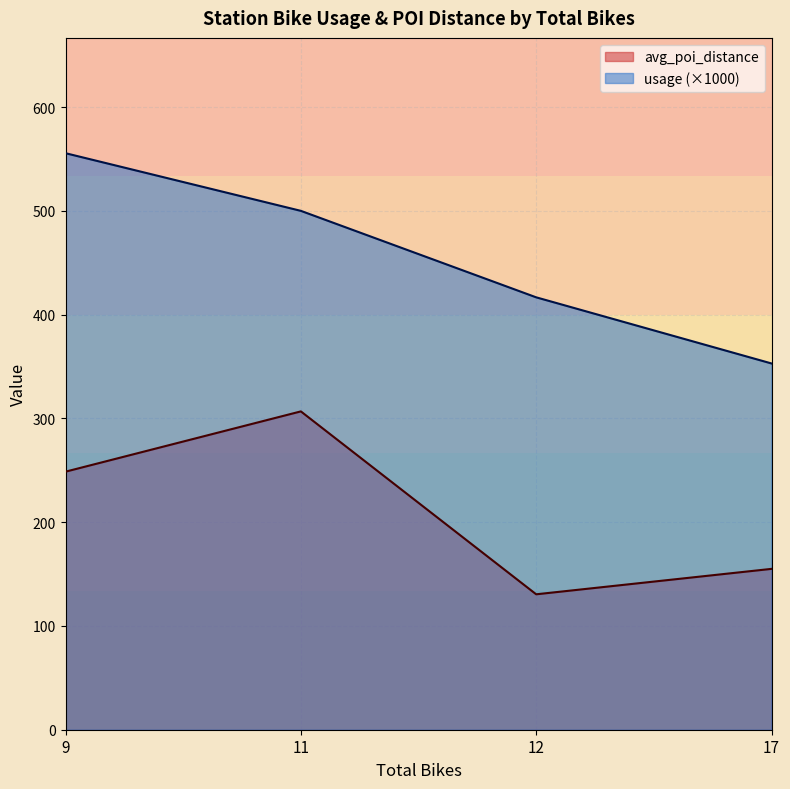

What is the difference between the maximum and minimum values in the usage (×1000) series?

202.6